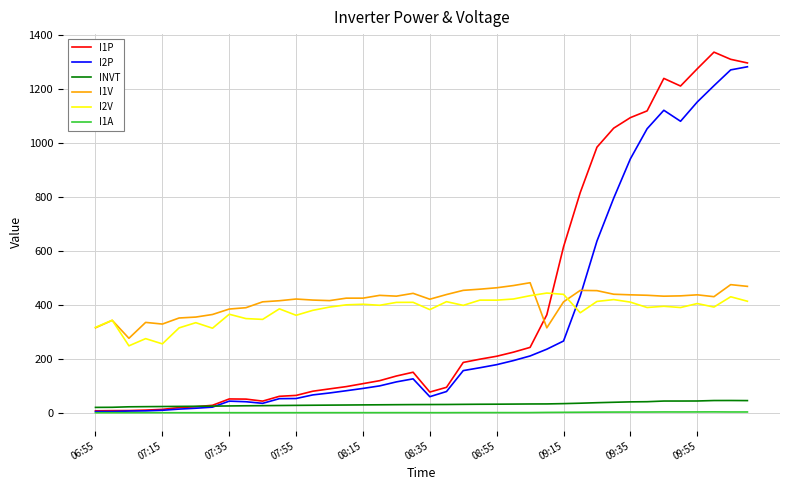

Which series has the widest spread of values?

I1P